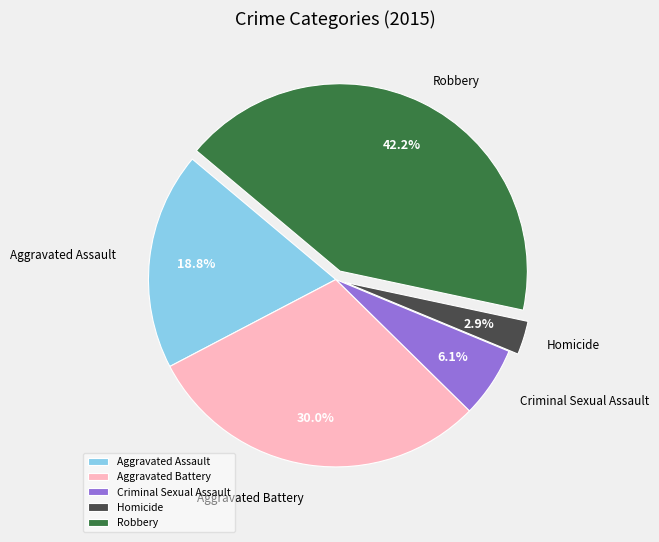

Count the number of slices in the pie.

5